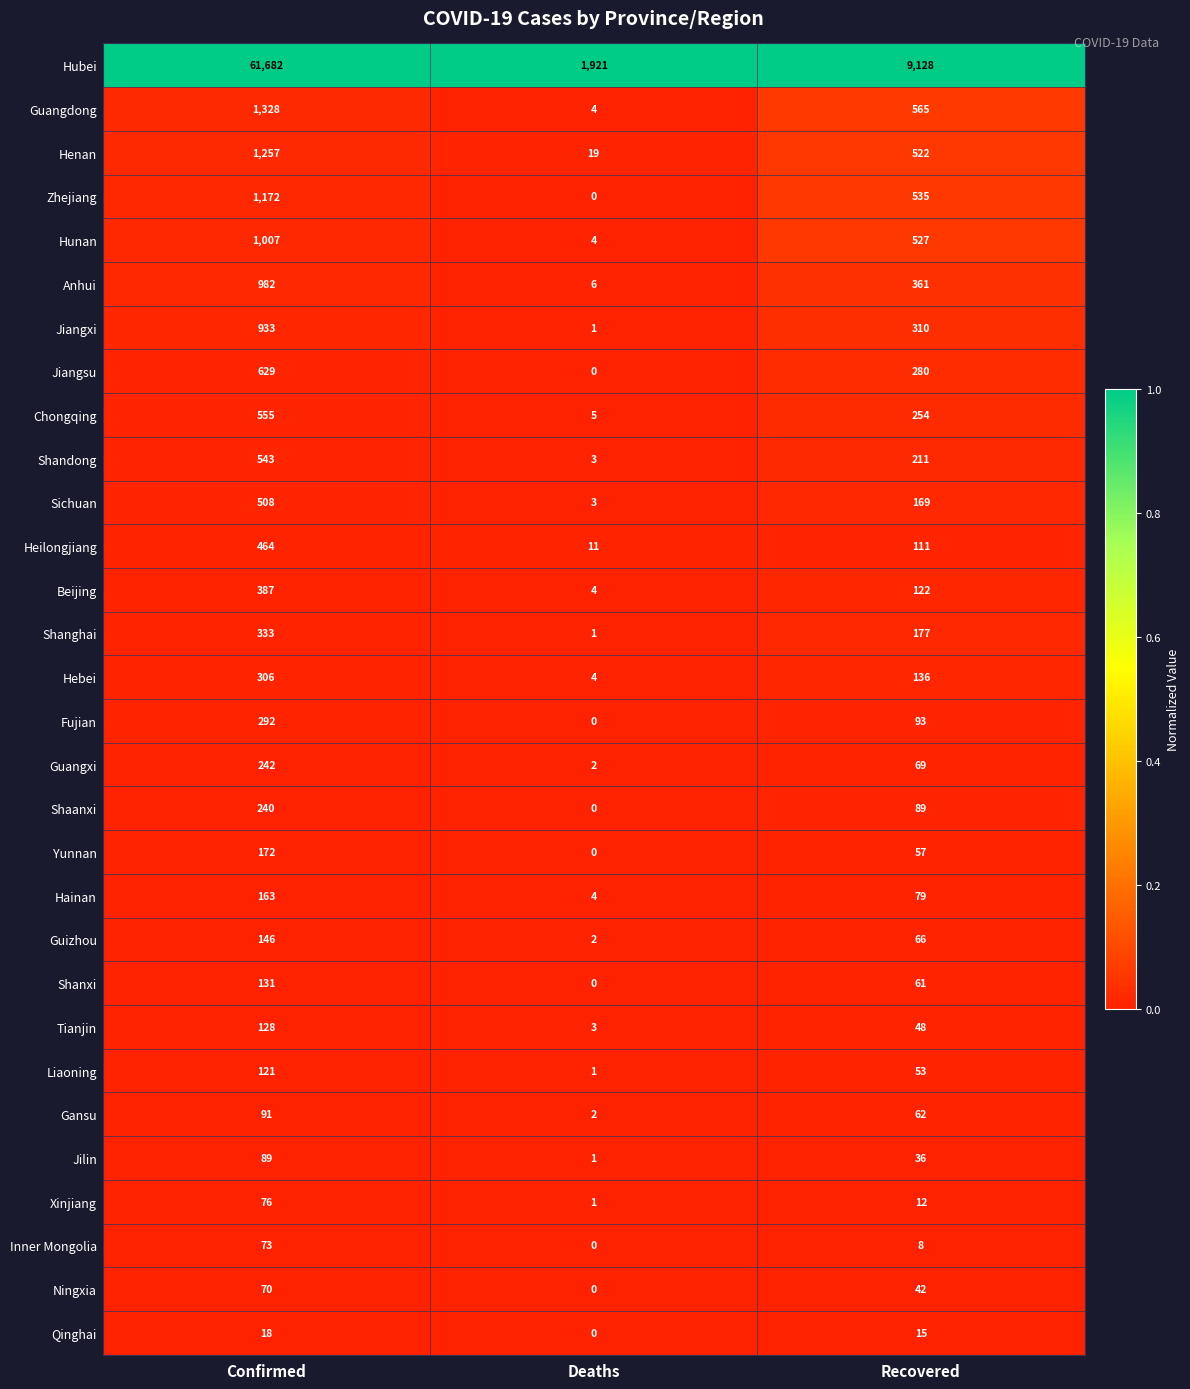

Between Deaths and Recovered, which series saw the biggest shift?

Hubei